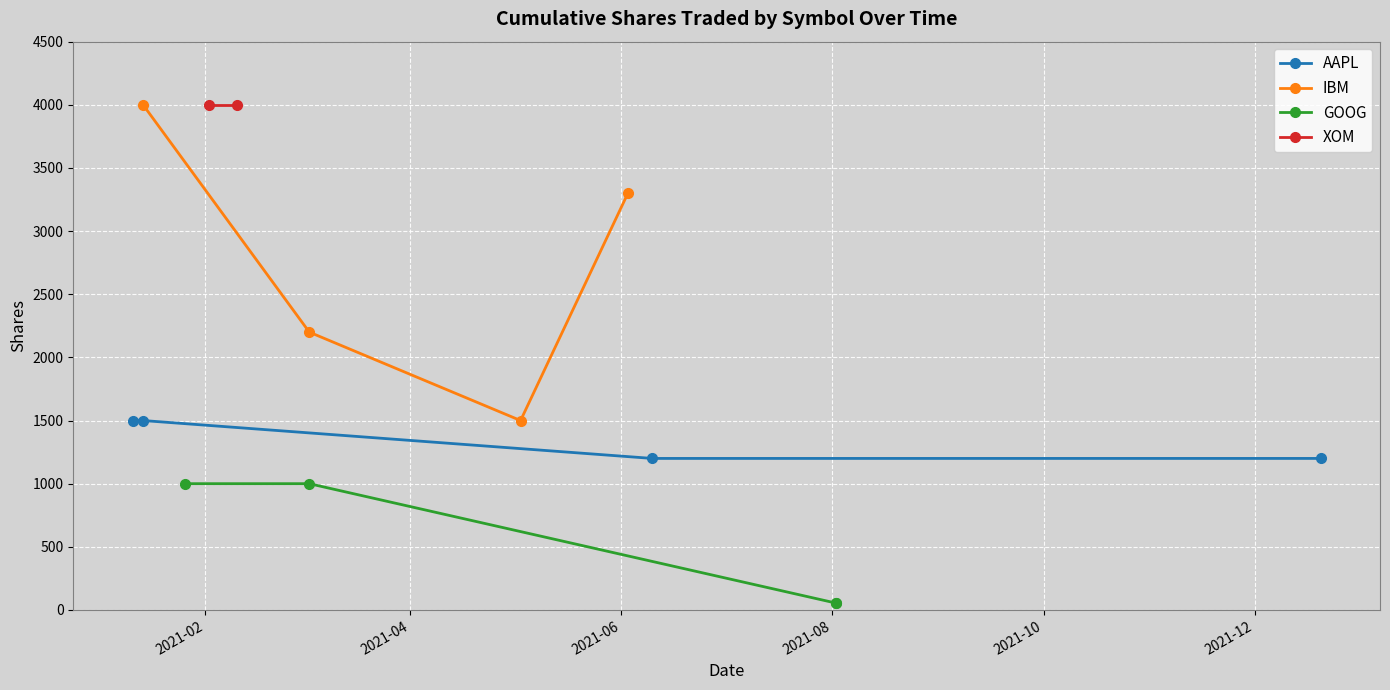

What is the value of the AAPL point at the 4th from the left?

1200